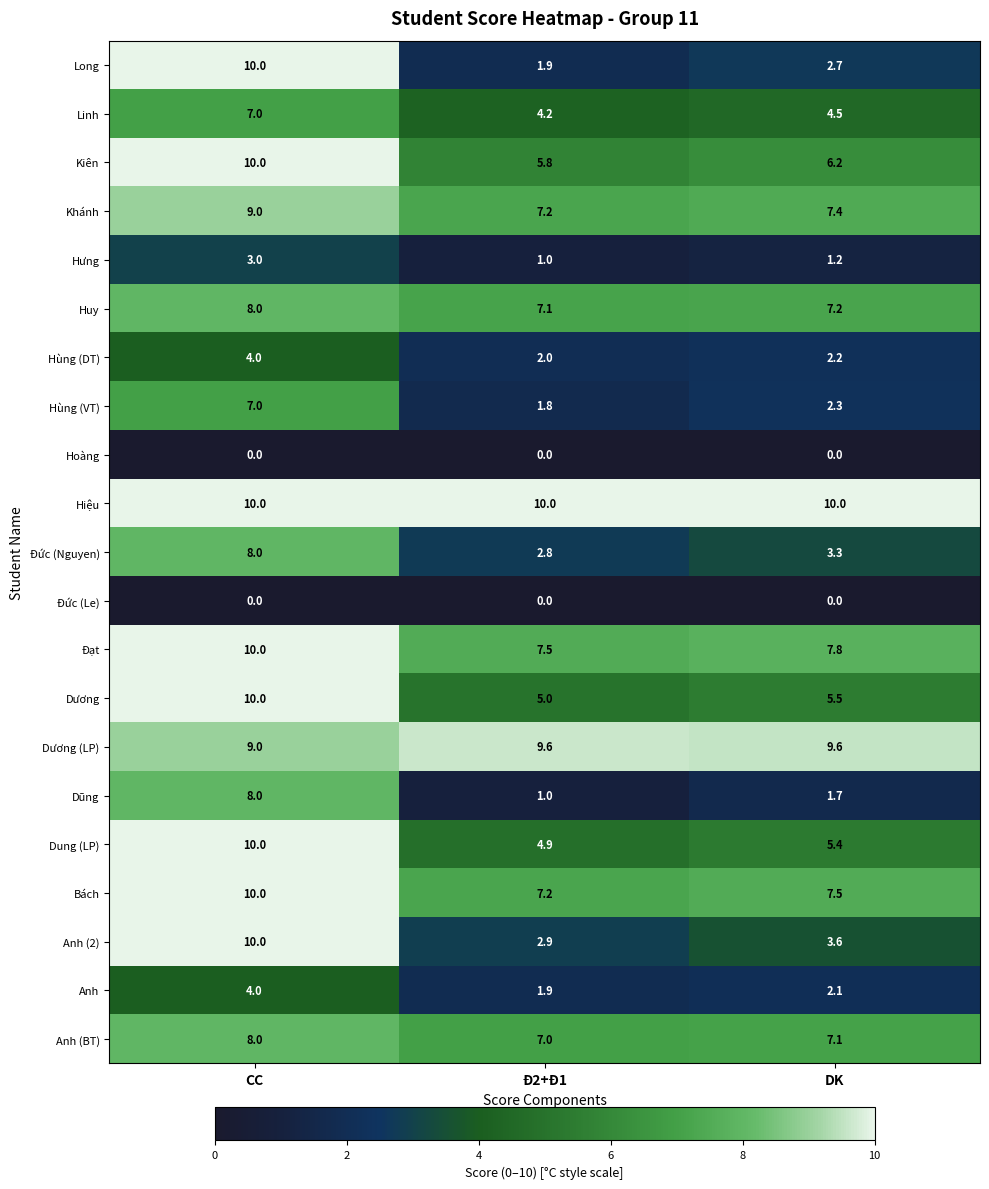

What is the greatest value displayed?

10.0